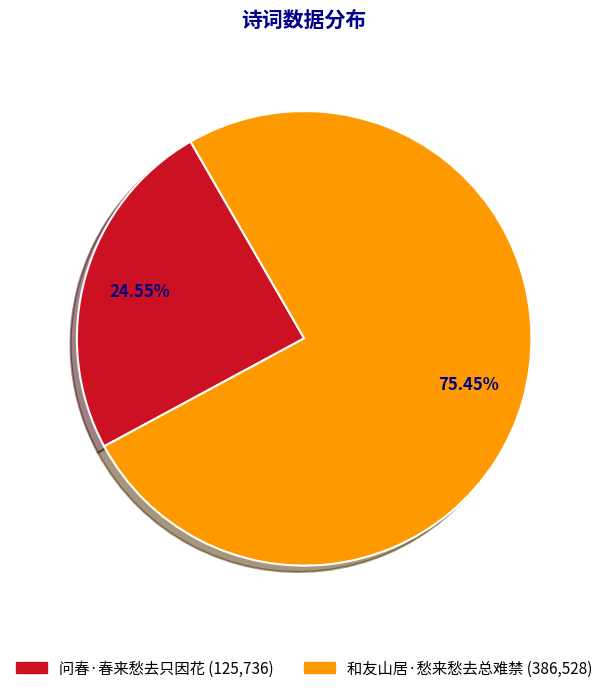

The 和友山居·愁来愁去总难禁 slice represents 75% of the pie. True or false?

True